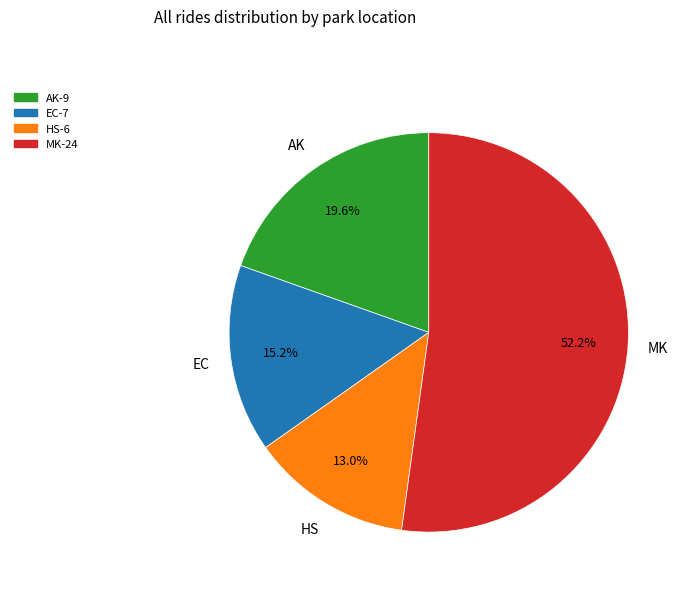

Which has a higher value, MK or AK?

MK